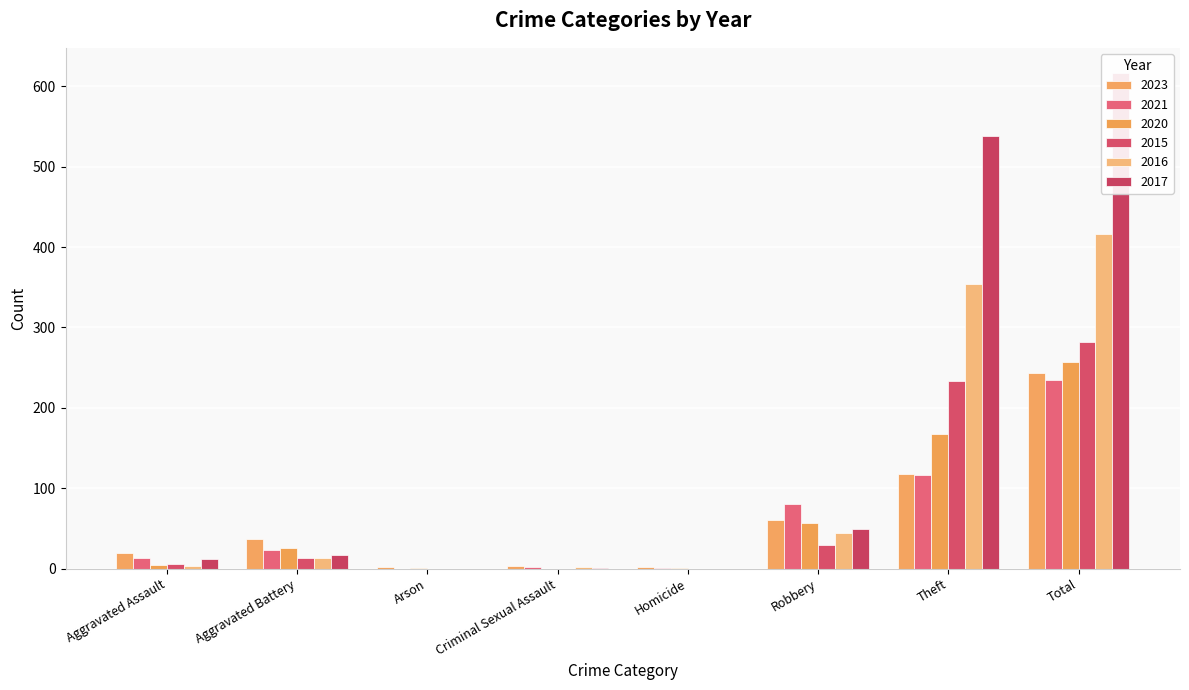

The 2023 series shows 2 at Homicide. True or false?

True